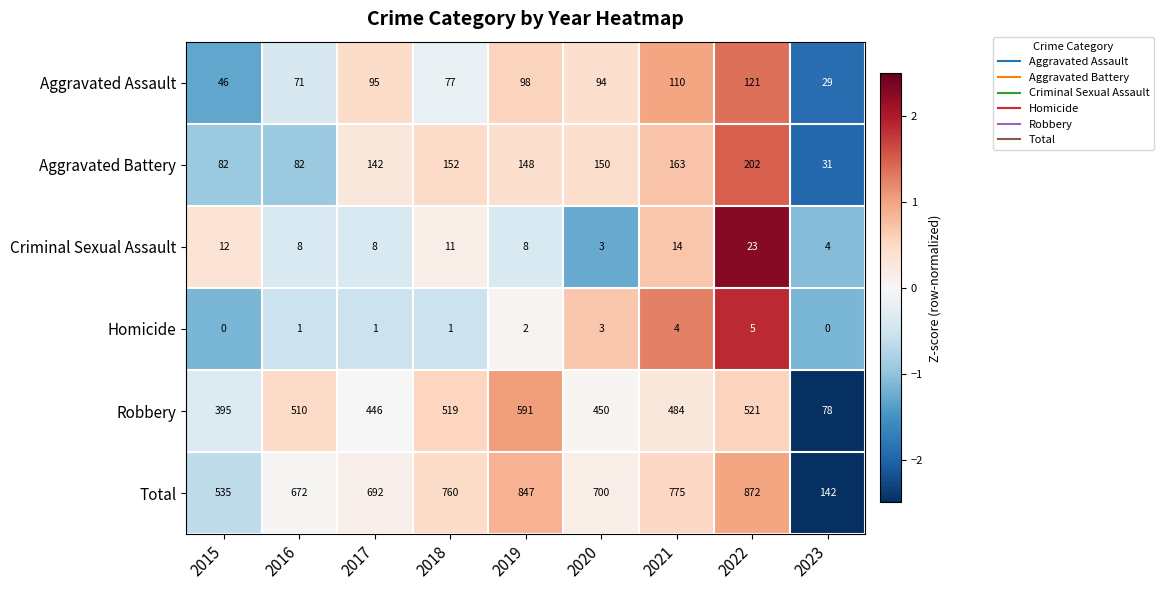

What is the difference between the Total values at 2017 and 2018?

68